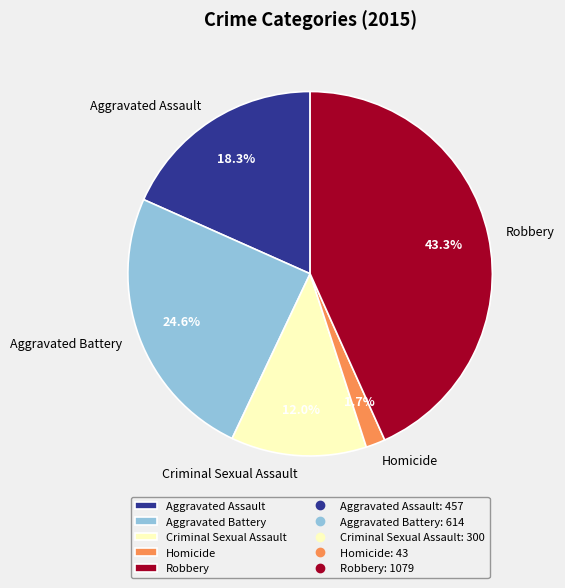

Approximately how many times larger is the value at Aggravated Battery compared to Robbery?

0.6